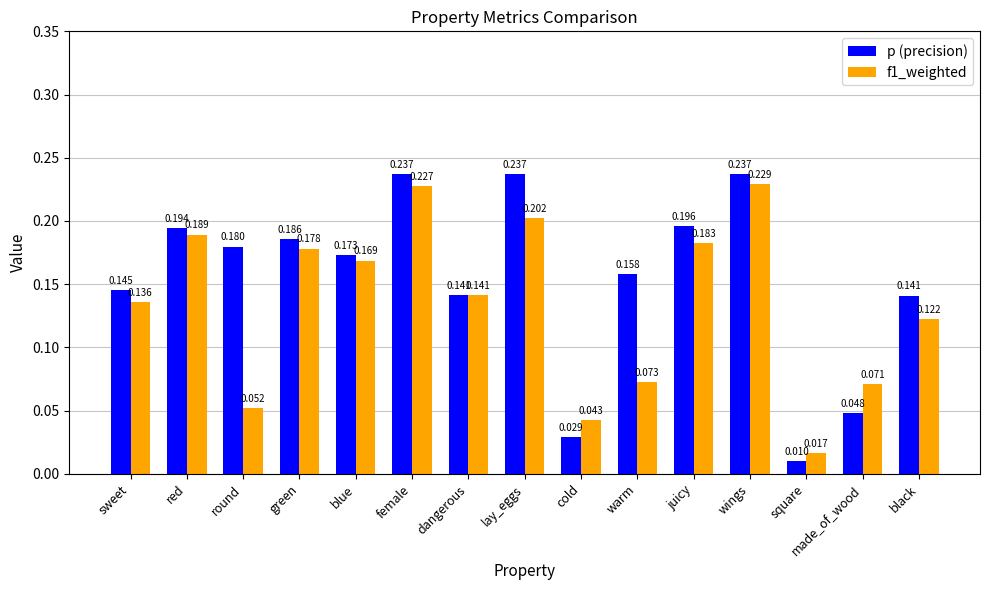

Between blue and female, which series saw the biggest shift?

p (precision)